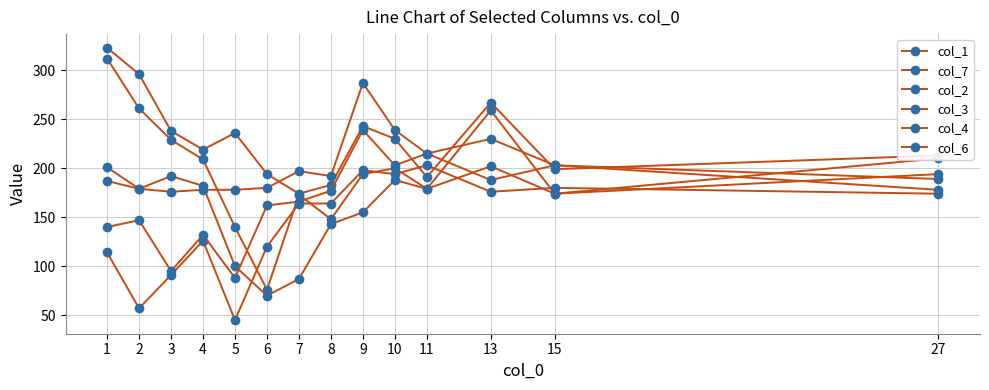

How many values in the col_3 series are below 179?

6